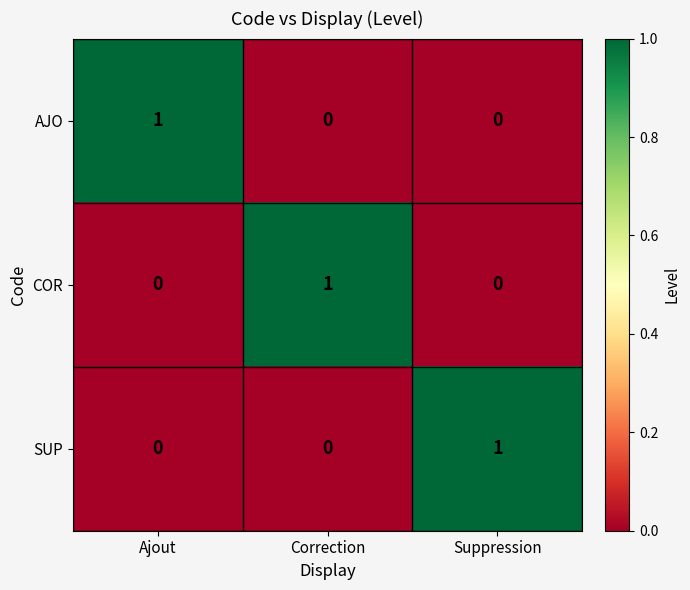

Count the AJO values in the range 0 to 1.

3